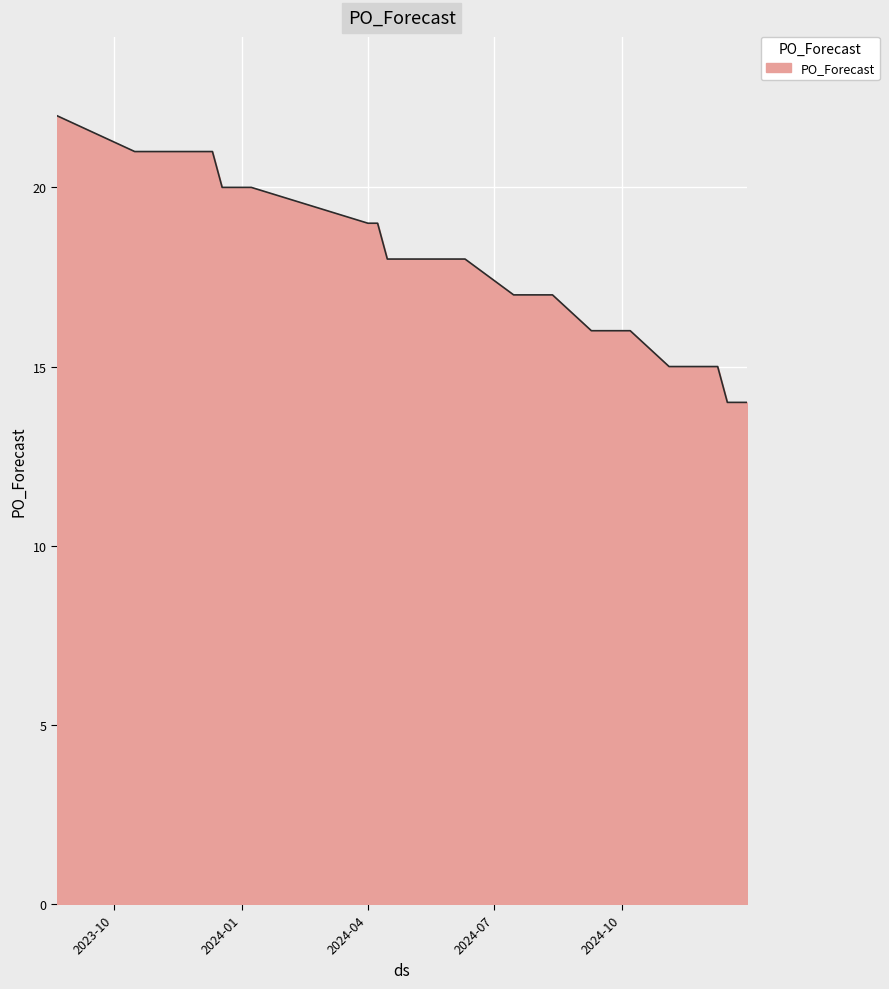

What is the minimum value shown in the chart?

14